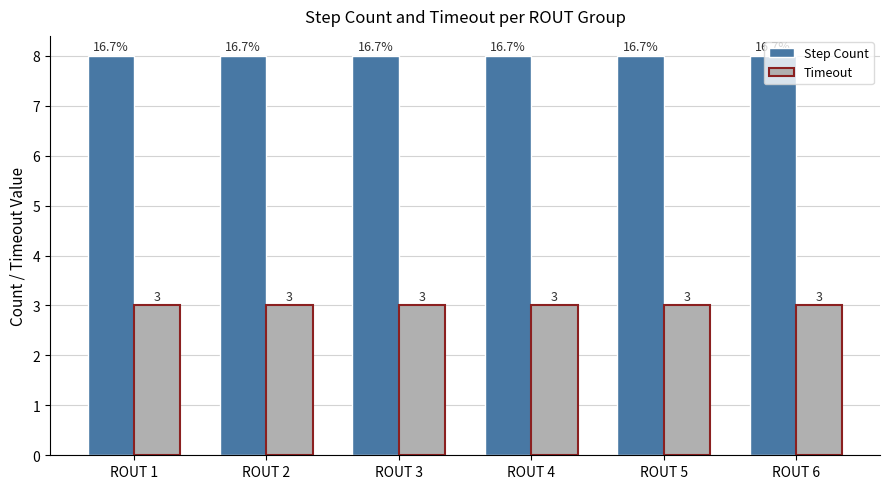

The Step Count series shows 8 at ROUT 6. True or false?

True